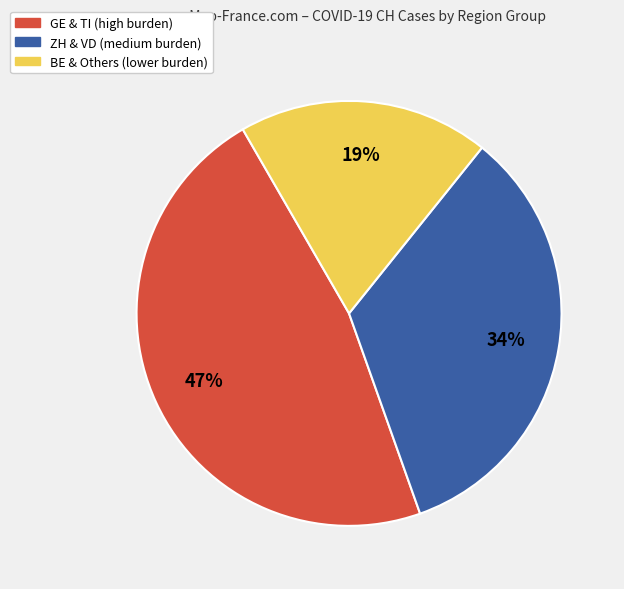

To the nearest percent, what is the difference between the largest and smallest slice percentages?

28%